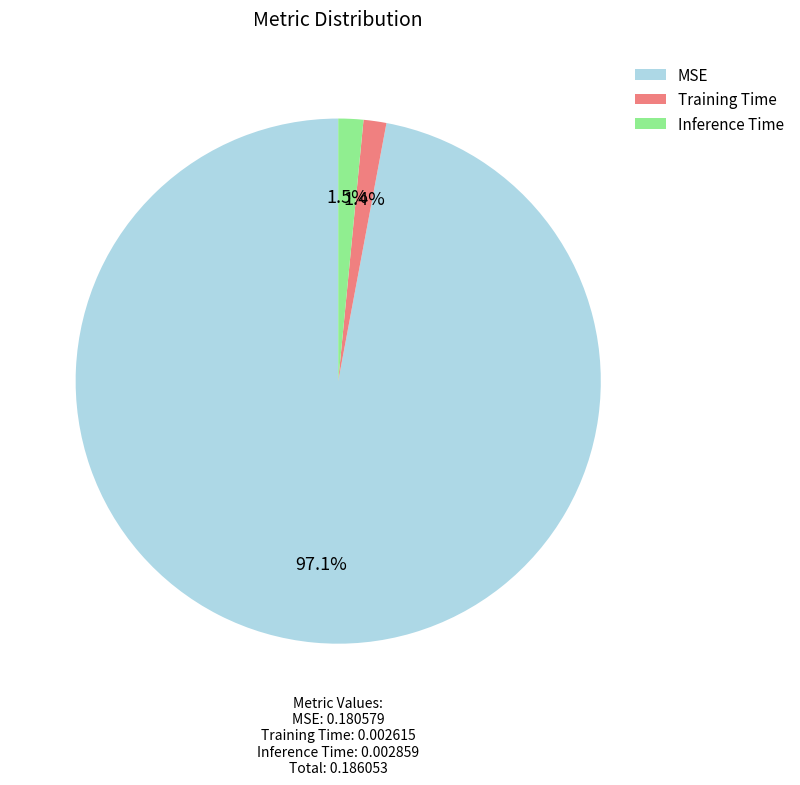

Which slice is the largest?

MSE